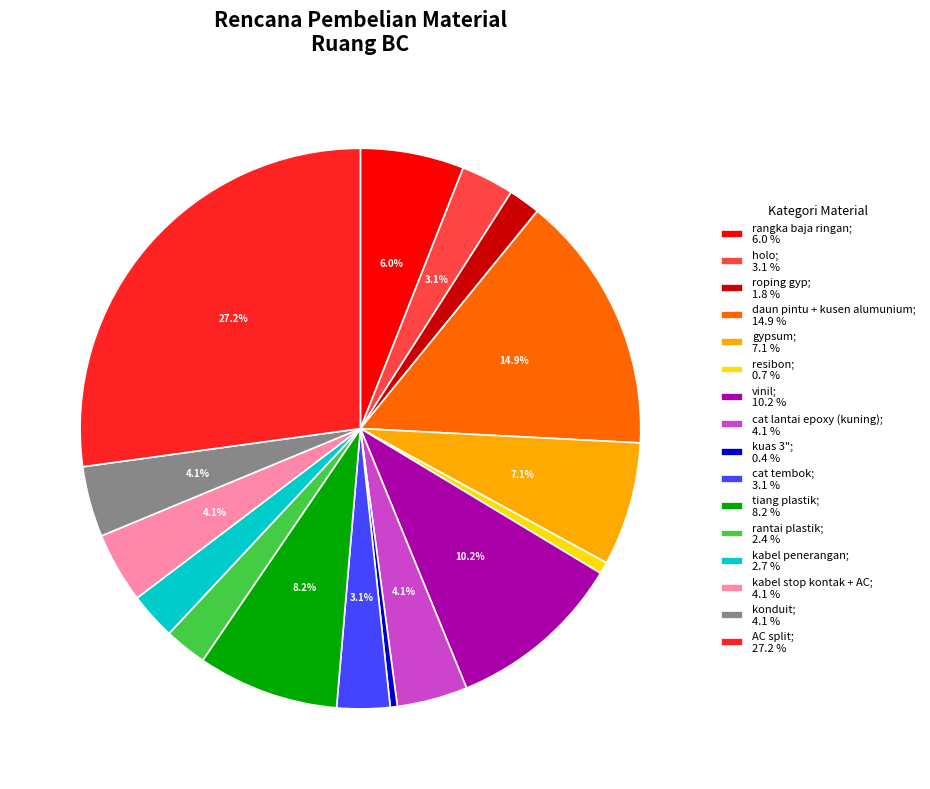

Count the number of slices in the pie.

16